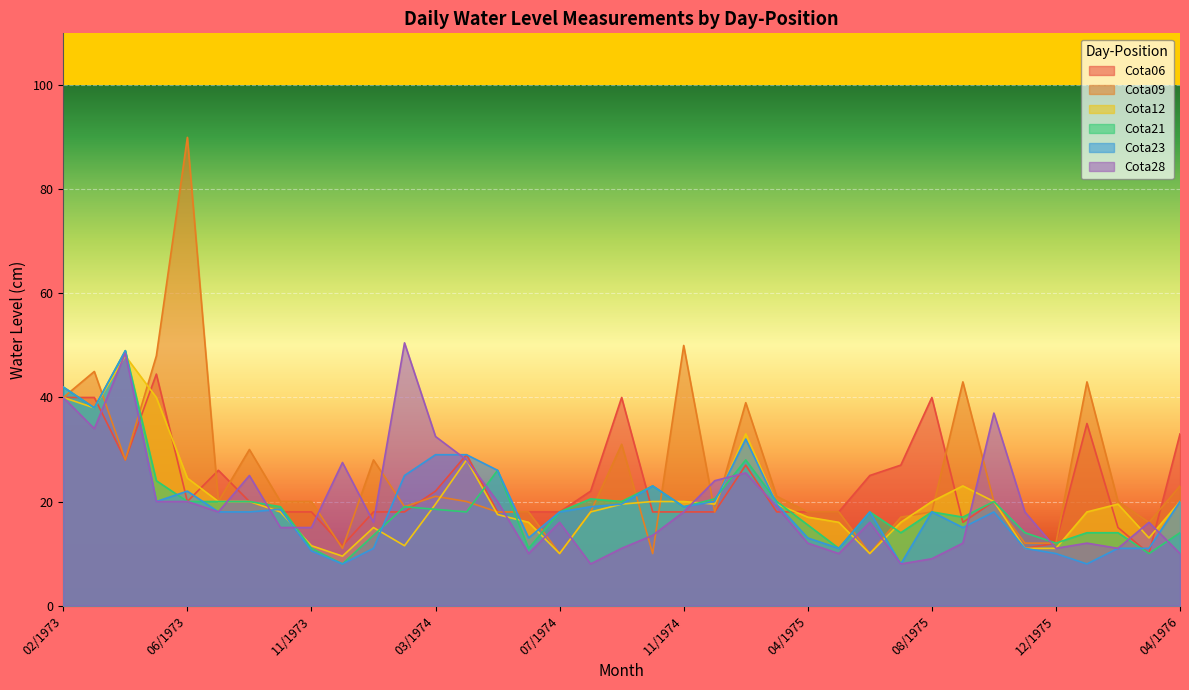

Where is Cota21 nearest to the value 28?

02/1975